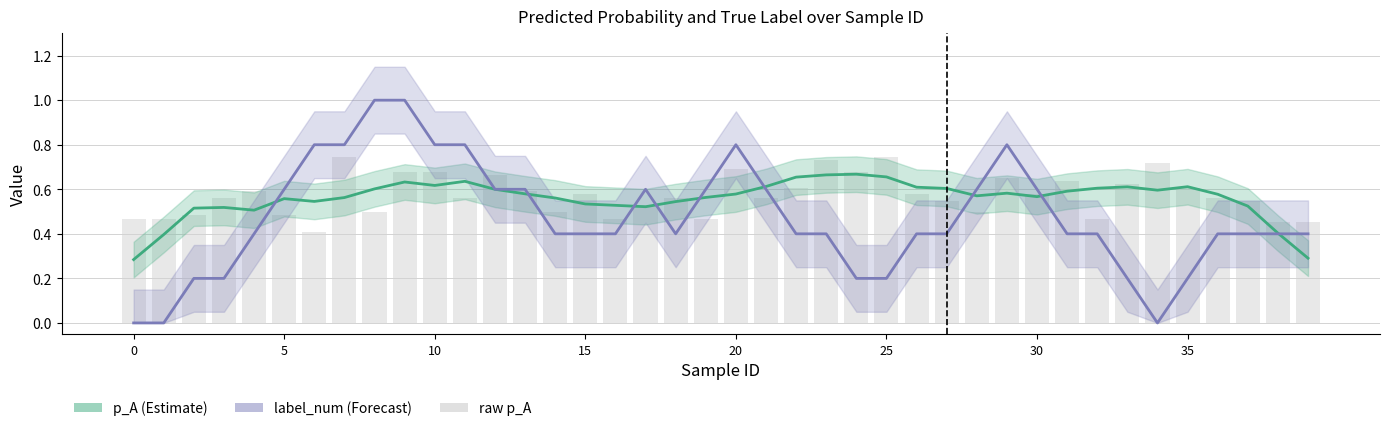

What is the sum of the p_A values at 9 and 36?

1.2